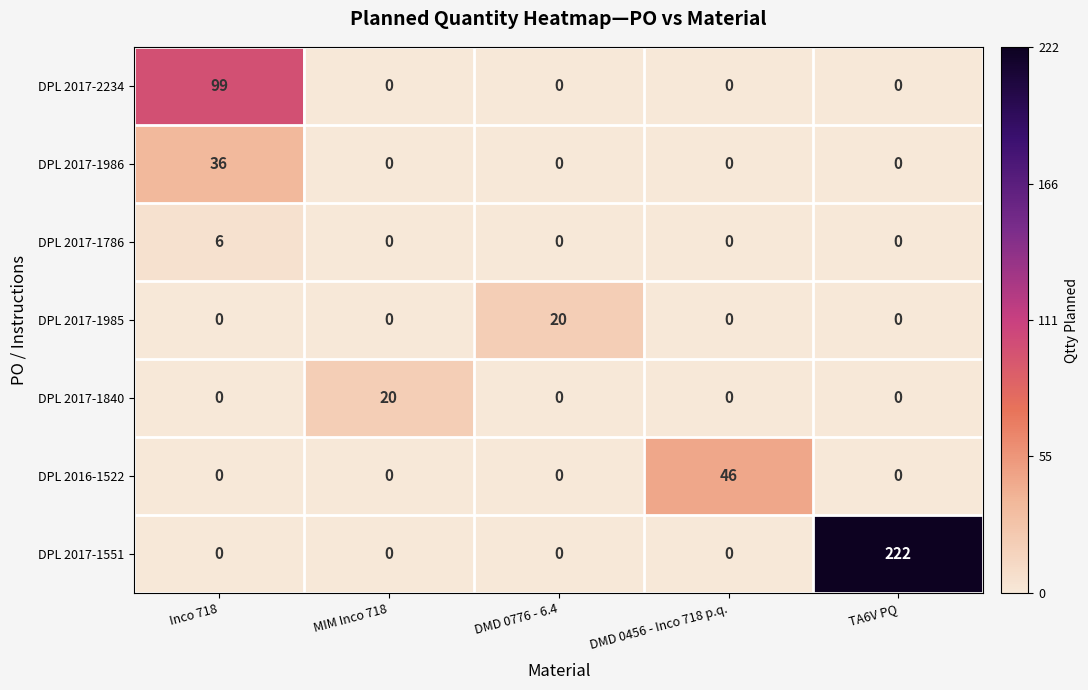

What is the difference between the maximum and second lowest values in the DPL 2017-1840 series?

20